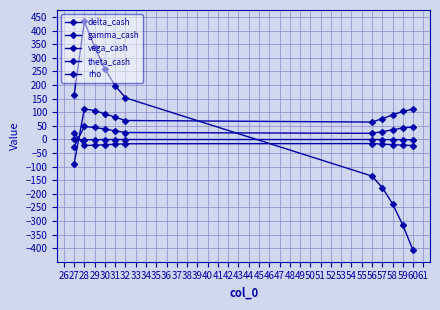

Reading left to right, extract all data points from this chart.

delta_cash: 162.1	434.1	339.9	258.5	198.0	153.2	-134.8	-177.1	-236.6	-314.6	-407.9
gamma_cash: -27.5	47.7	44.0	38.2	31.5	25.4	22.4	28.6	35.5	42.1	46.4
vega_cash: -89.0	112.5	106.1	94.4	81.7	69.6	64.0	76.4	90.2	103.1	111.4
theta_cash: 24.1	-22.2	-21.4	-19.5	-17.7	-16.0	-15.3	-17.1	-19.2	-21.1	-22.3
rho: 0.4	-1.1	-0.8	-0.5	-0.4	-0.3	-0.3	-0.4	-0.6	-0.8	-1.2